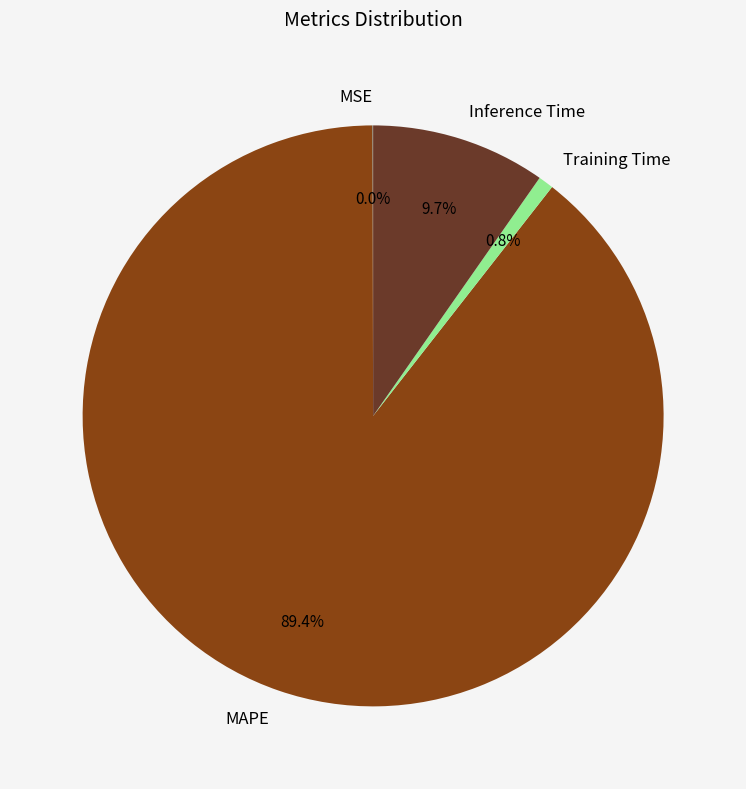

Does Training Time account for over 50% of the chart?

No